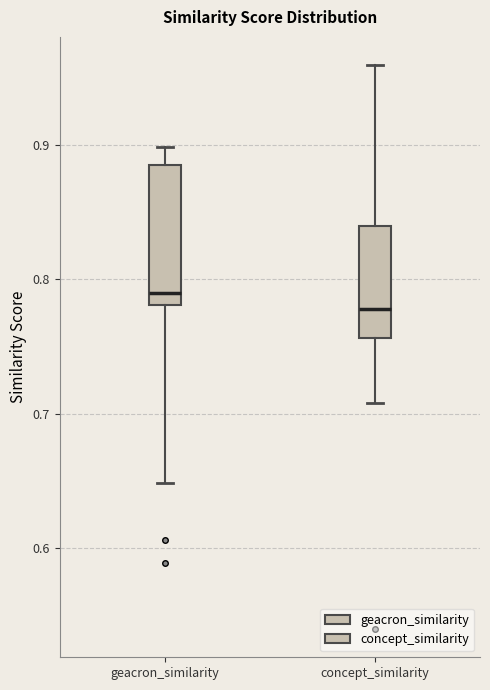

Reading left to right, transcribe this box plot: for each box, give where its median line is, the range the box spans, and where its two whiskers end, as read against the y-axis. The values are not printed on the chart, so give them approximately, as read against the axis.

geacron_similarity: median 0.79, box 0.78 to 0.88, whiskers 0.65 to 0.90
concept_similarity: median 0.78, box 0.76 to 0.84, whiskers 0.71 to 0.96